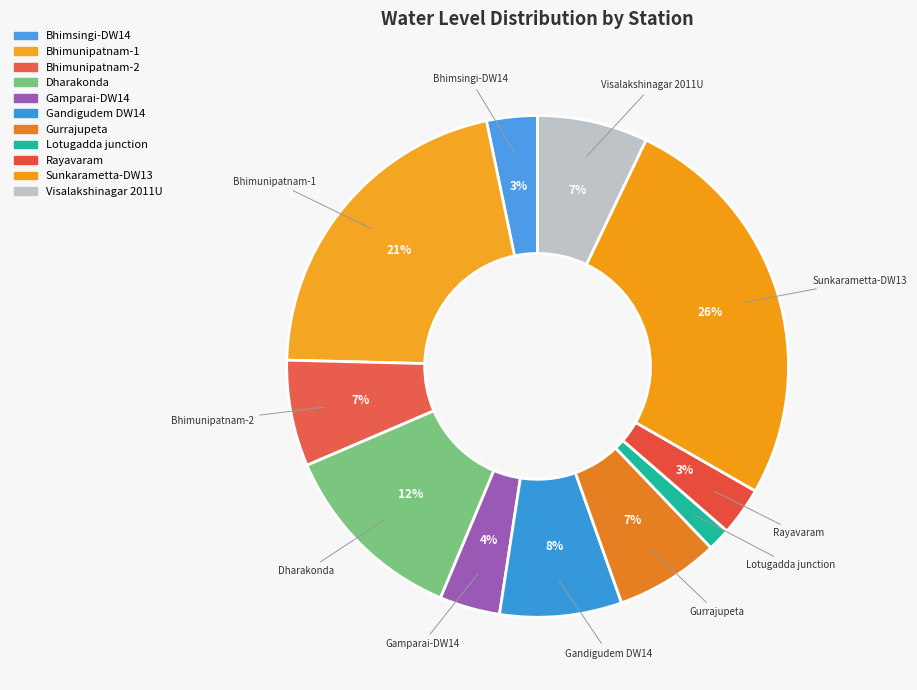

Count the number of slices in the pie.

11